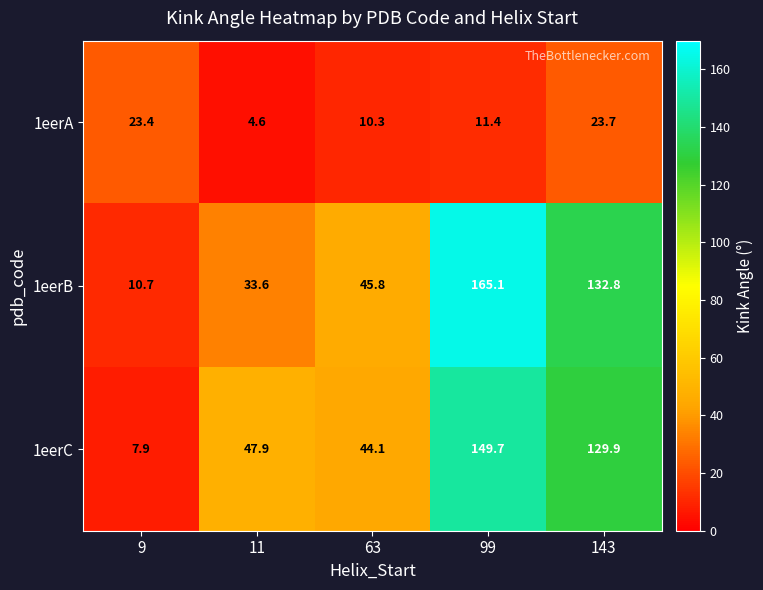

At which label is 1eerA closest to 14?

99